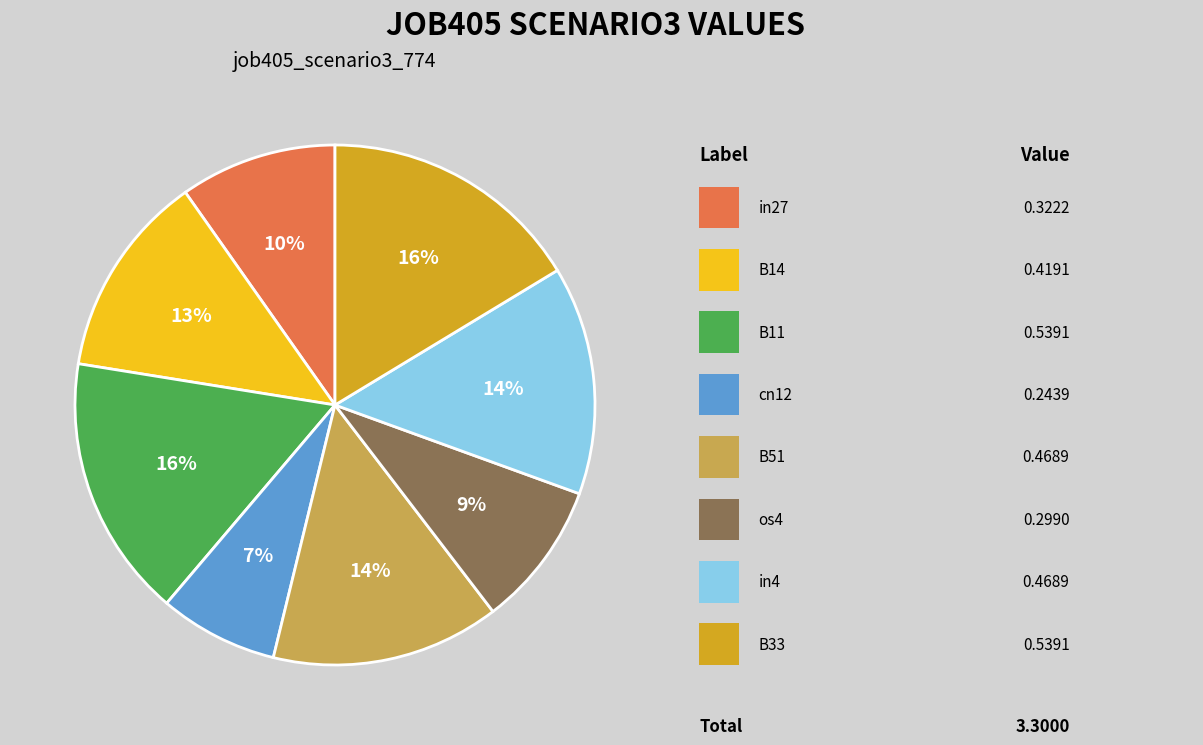

Does any single category account for the majority?

No